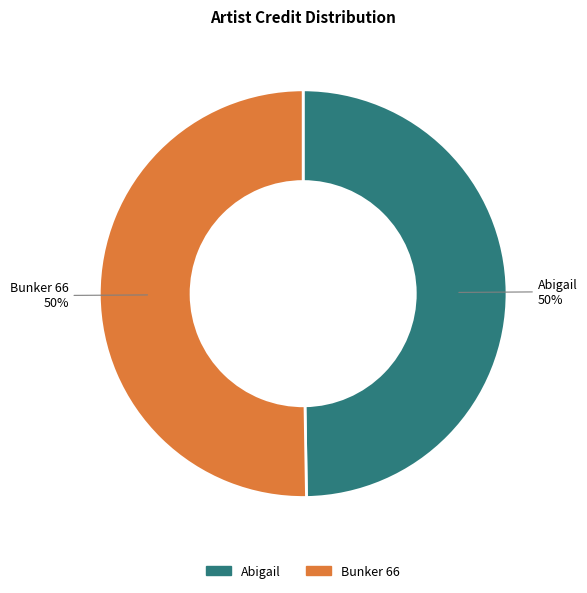

The Abigail slice represents 61% of the pie. True or false?

False